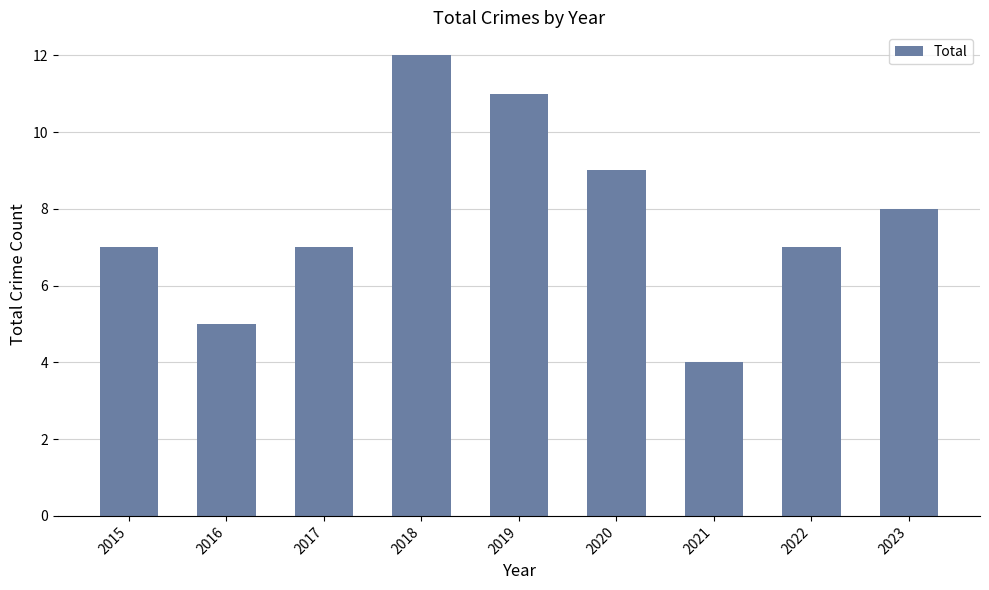

What is the ratio of the value at 2019 to the value at 2023?

1.4